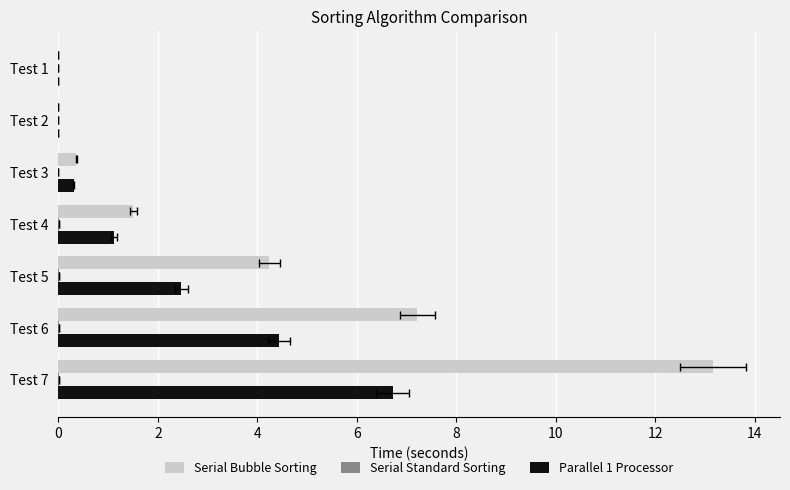

How many distinct data groups are displayed?

3